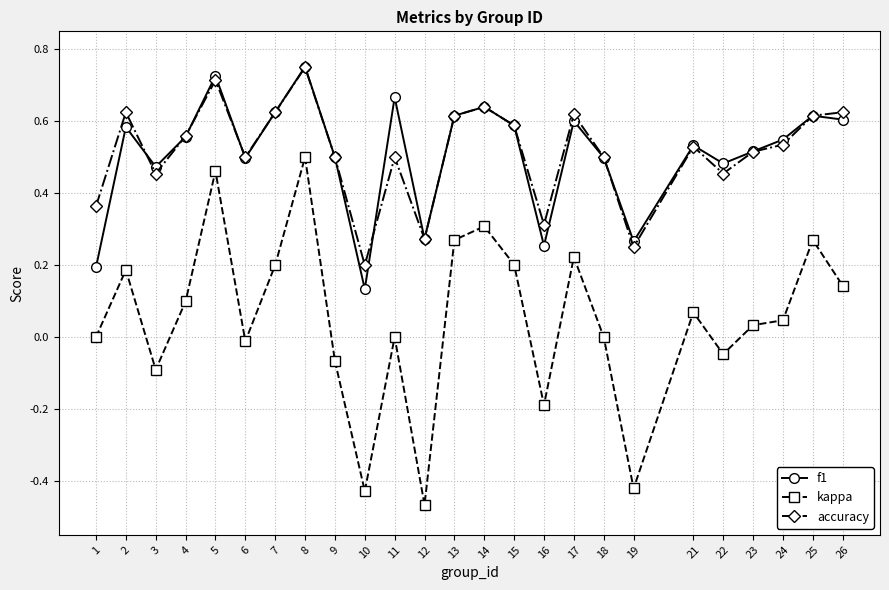

Between 6 and 8, which series saw the biggest shift?

kappa